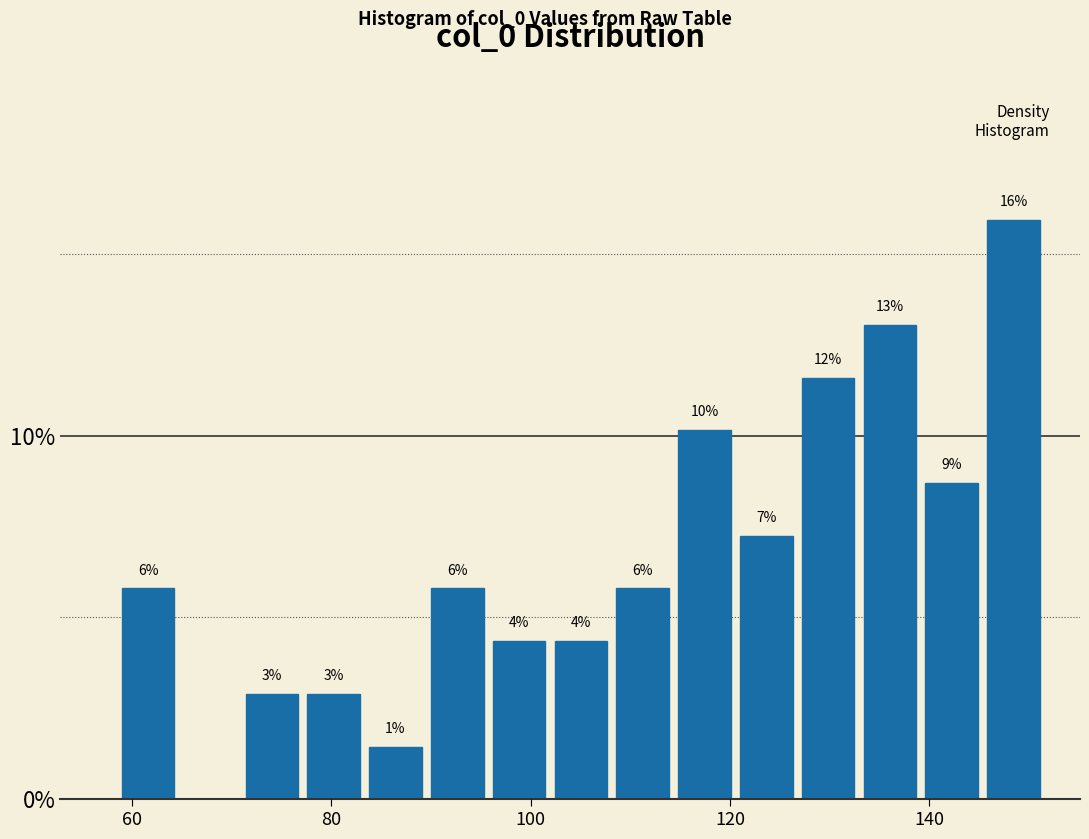

Read against the x-axis, roughly where is the centre of the tallest bar?

148